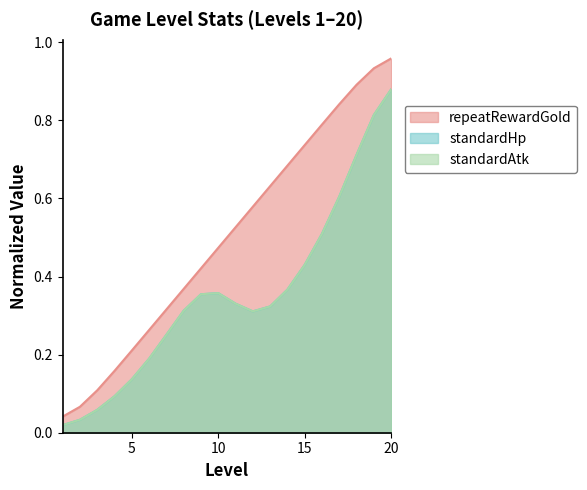

Is it true that standardHp equals 0.3 at 7?

True